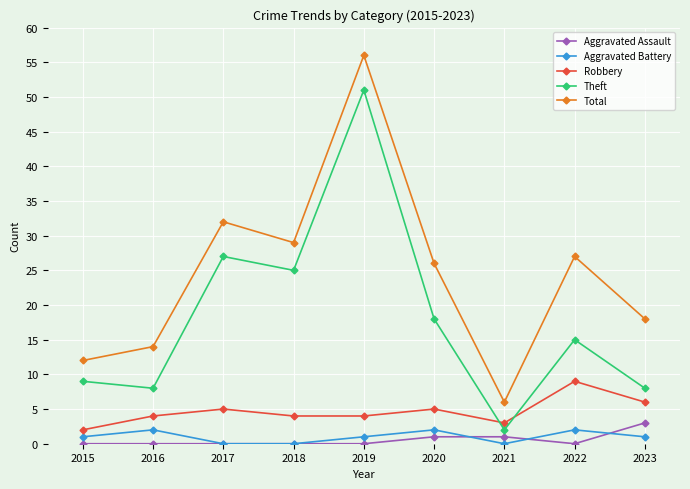

Between 2016 and 2020, which series saw the biggest shift?

Total